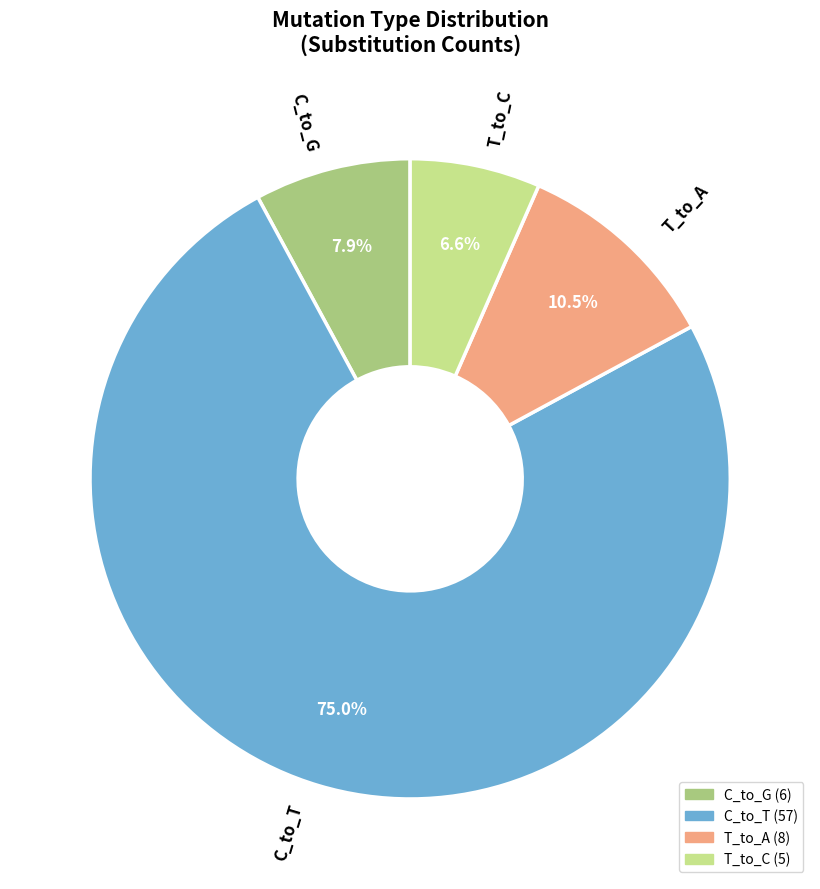

Rank the categories by value from highest to lowest.

C_to_T, T_to_A, C_to_G, T_to_C